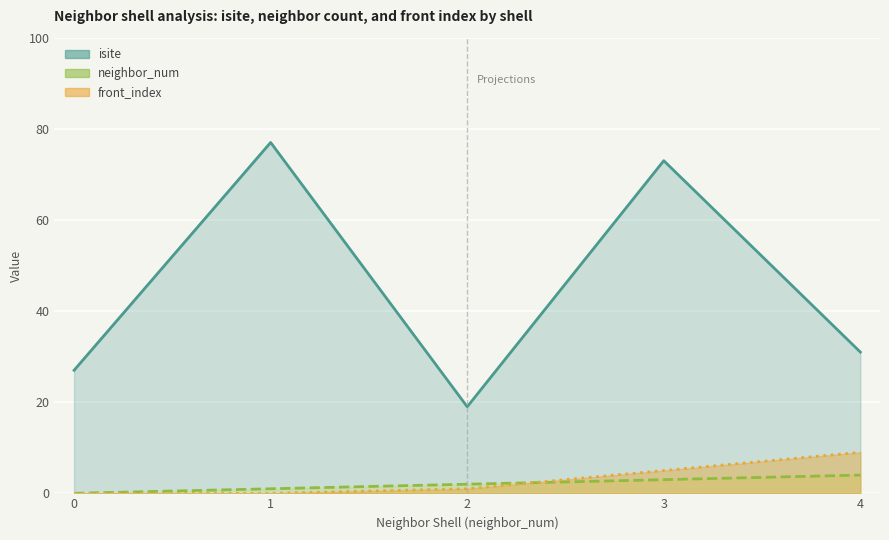

Where does the front_index series first go above 1?

3